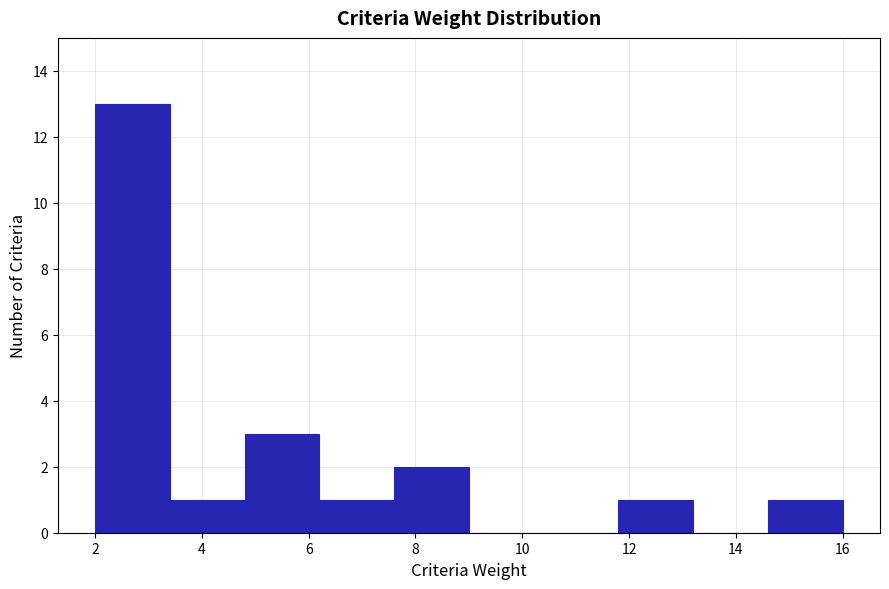

Over which range of the x-axis is the bar tallest?

2.0 to 3.4